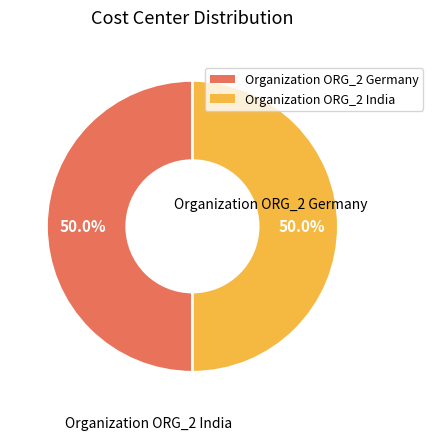

Which category has the smallest portion of the pie?

Organization ORG_2 Germany